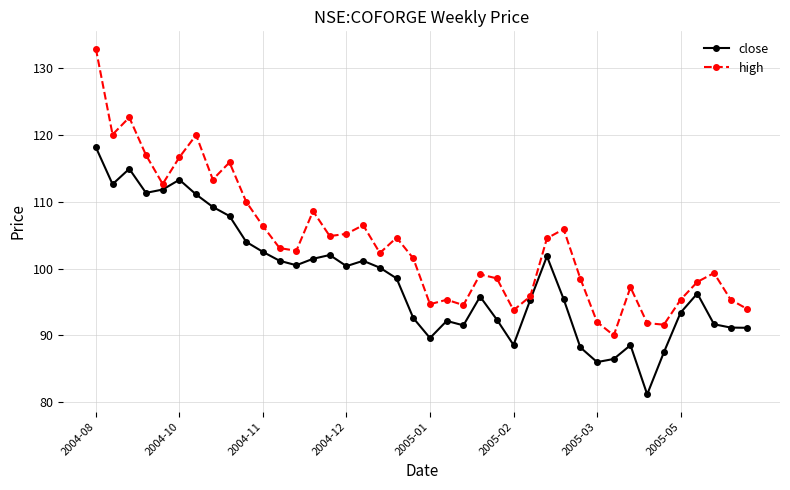

What is the value of the high point at the 4th from the left?

117.0